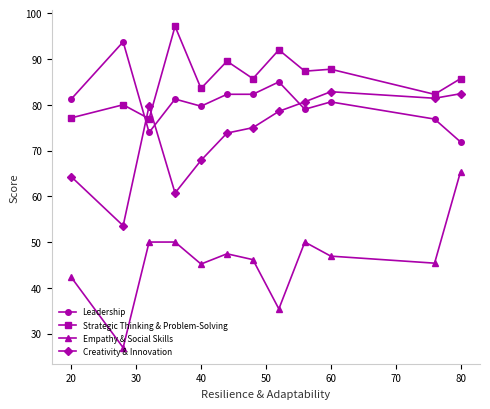

True or false: Empathy & Social Skills has more than 2 points higher than both neighbors.

True